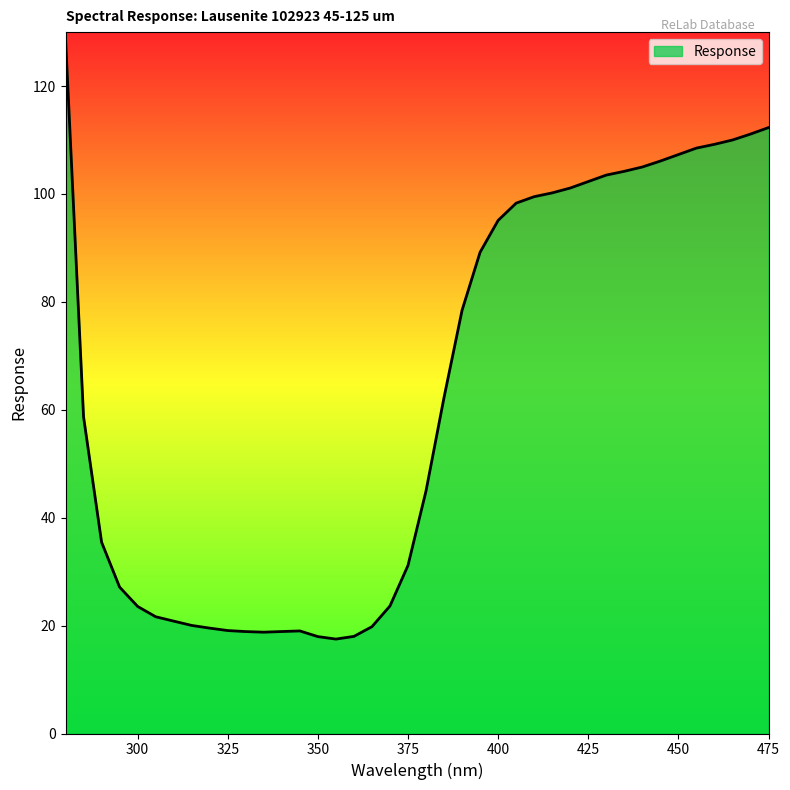

What is the sum of all values?

2527.1